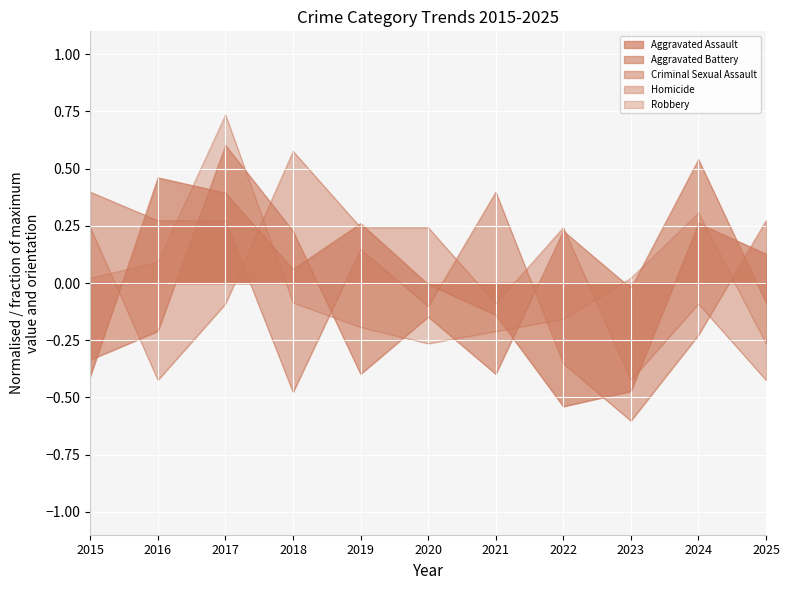

What is the spread (max minus min) of values at 2015?

0.8